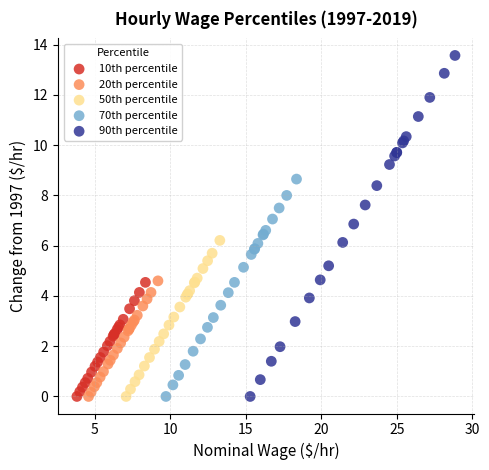

Which series contains the highest Y value?

90th percentile